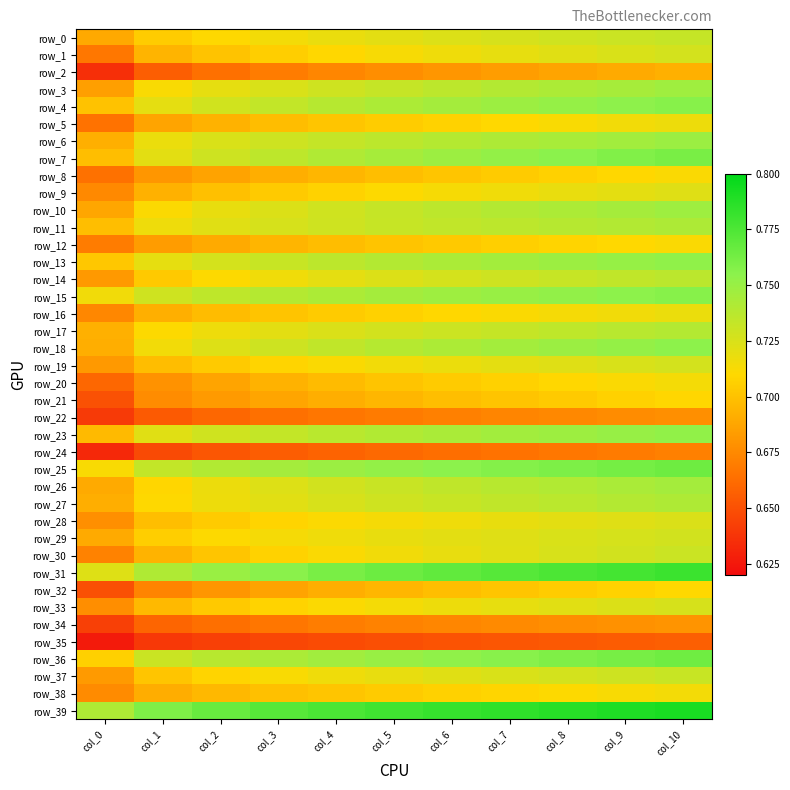

Which category has the lowest value across all series?

col_0